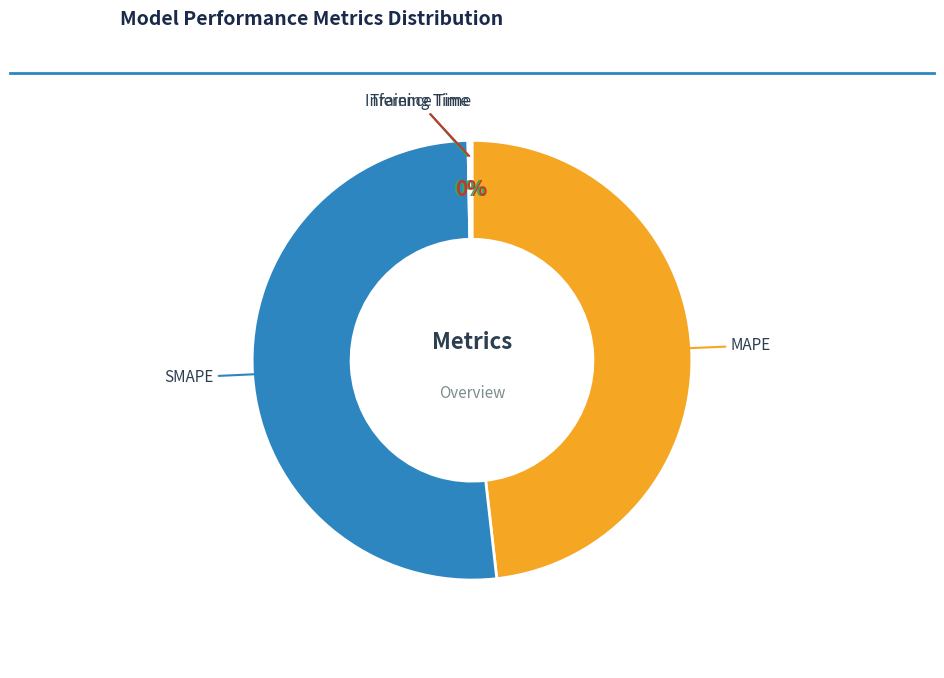

Is it true that MAPE is 48% of the pie?

True